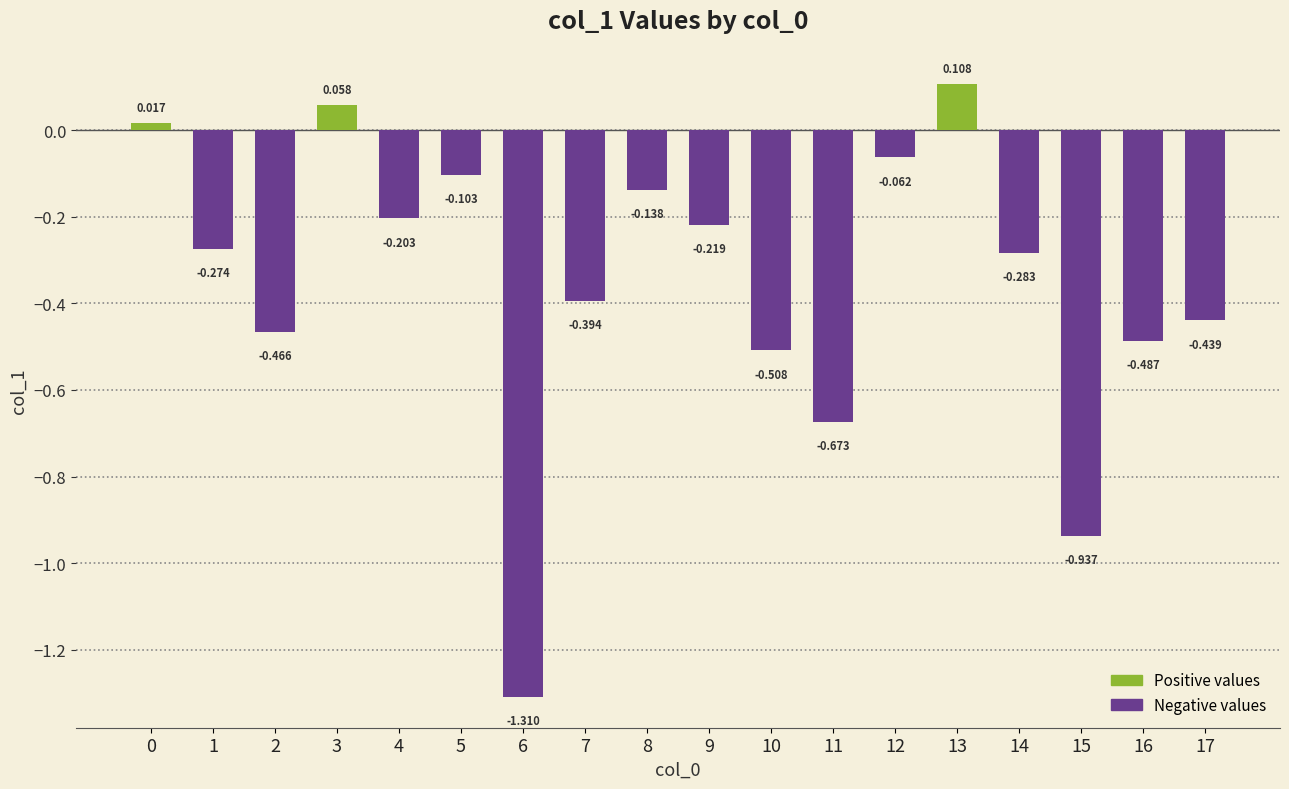

How many bars are there in total?

18